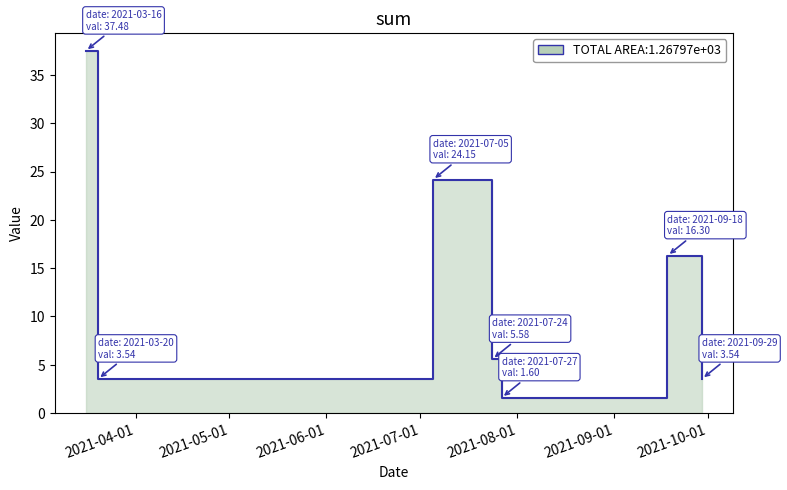

At which category is the sum across all series the highest?

2021-03-16